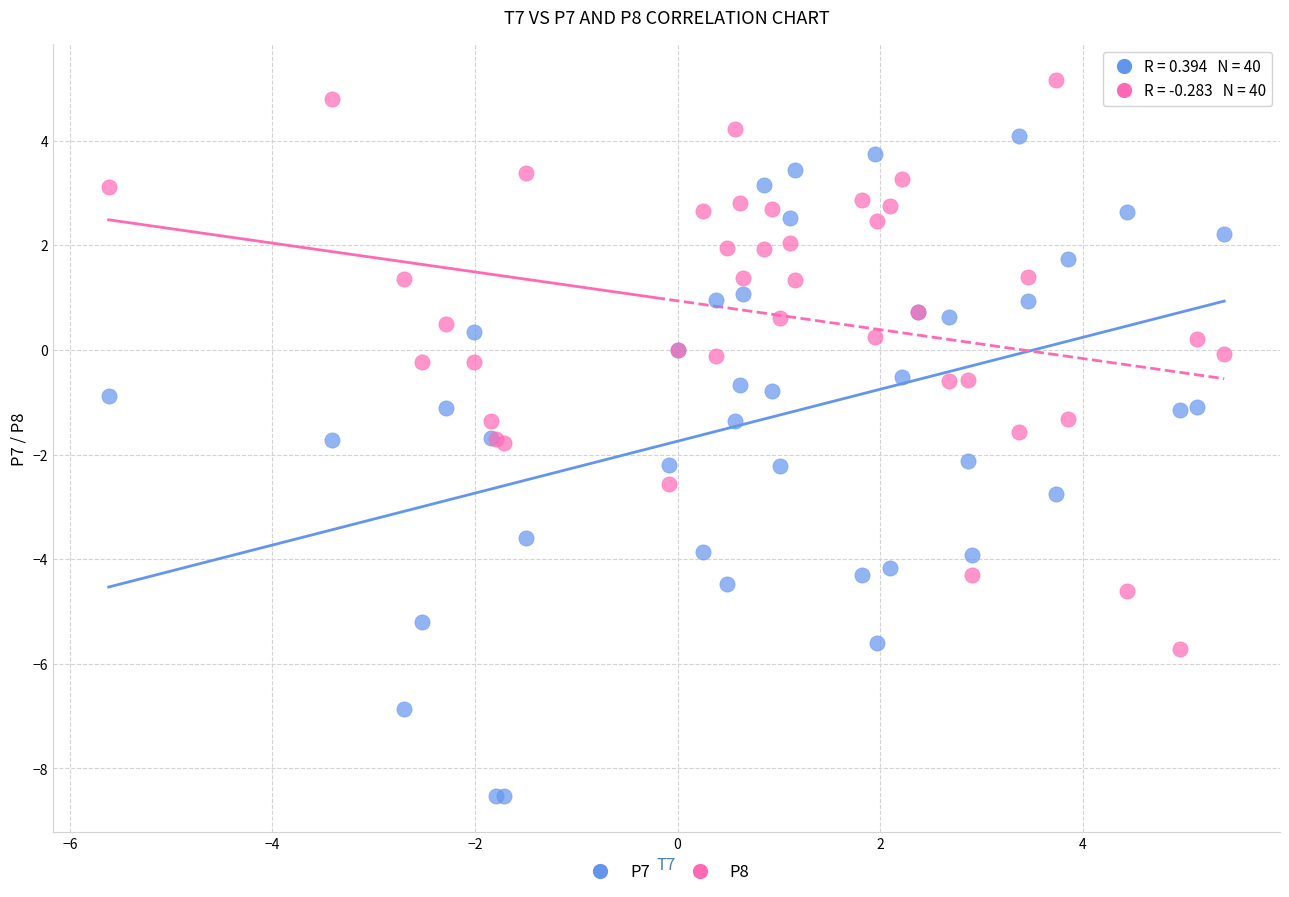

What is the X range (max minus min) for the scatter plot?

11.0